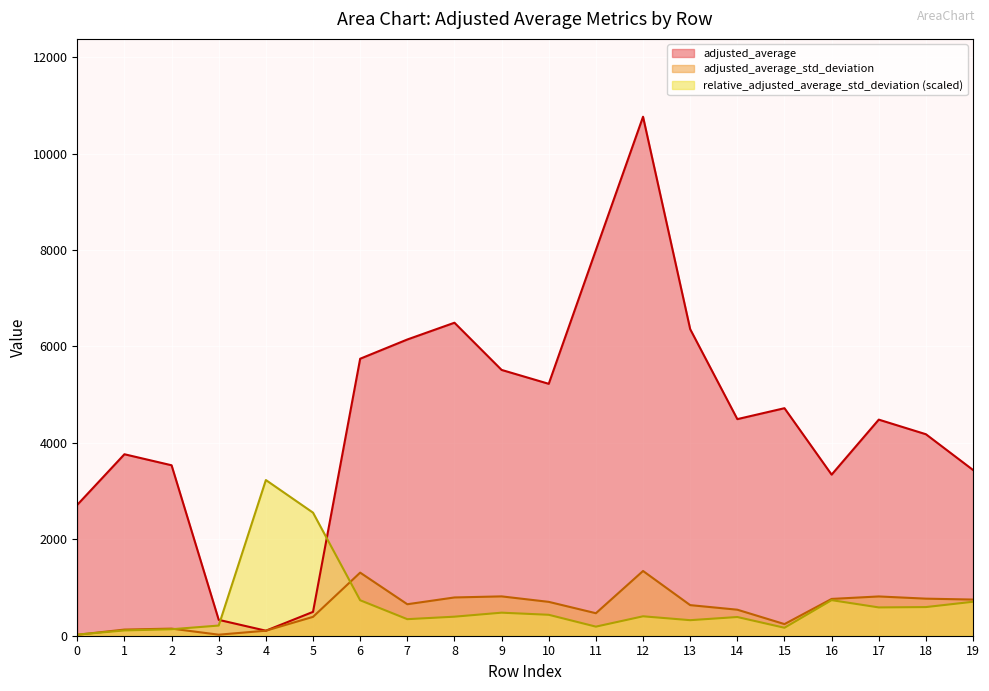

Reading right to left, extract all data points from this chart.

adjusted_average: 19=3437.5	18=4179.4	17=4482.4	16=3341.3	15=4719.6	14=4492.8	13=6359.0	12=10765.3	11=7999.8	10=5225.3	9=5513.4	8=6492.5	7=6144.6	6=5745.4	5=494.7	4=104.2	3=329.3	2=3535.6	1=3764.3	0=2715.4
adjusted_average_std_deviation: 19=750.1	18=768.9	17=814.7	16=763.4	15=241.2	14=539.8	13=634.8	12=1342.8	11=466.8	10=702.3	9=816.1	8=793.9	7=653.2	6=1308.9	5=391.0	4=104.2	3=21.5	2=147.3	1=127.8	0=19.4
relative_adjusted_average_std_deviation: 19=704.7	18=594.2	17=587.0	16=737.9	15=165.1	14=388.0	13=322.4	12=402.9	11=188.5	10=434.1	9=478.0	8=394.9	7=343.3	6=735.7	5=2552.9	4=3229.6	3=211.1	2=134.6	1=109.6	0=23.1